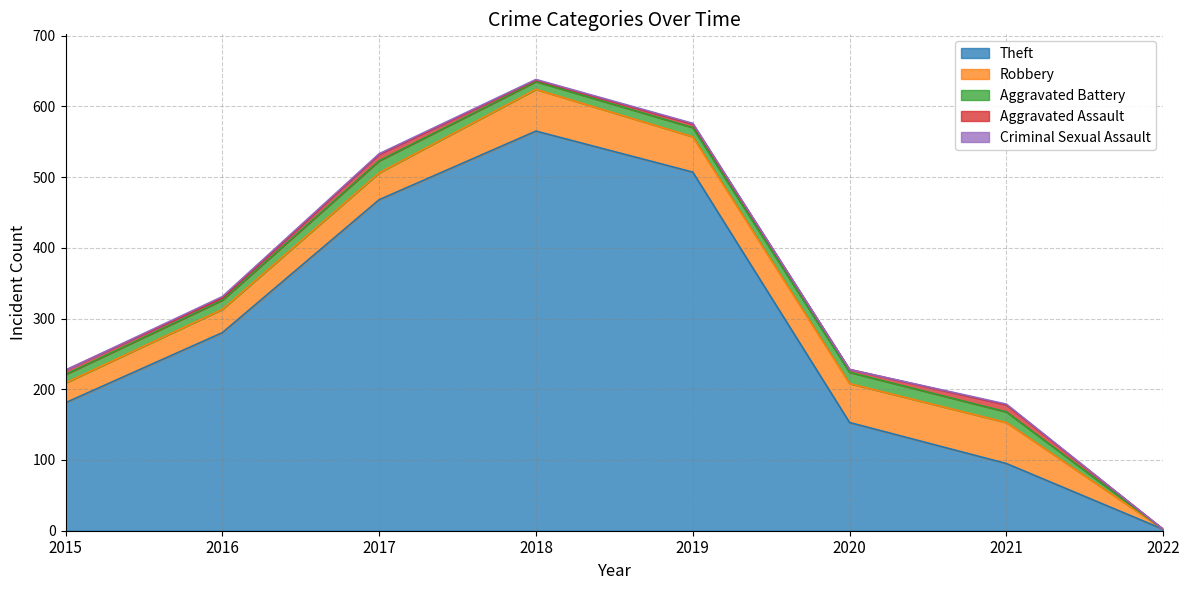

What is the average value of the Aggravated Assault series?

5